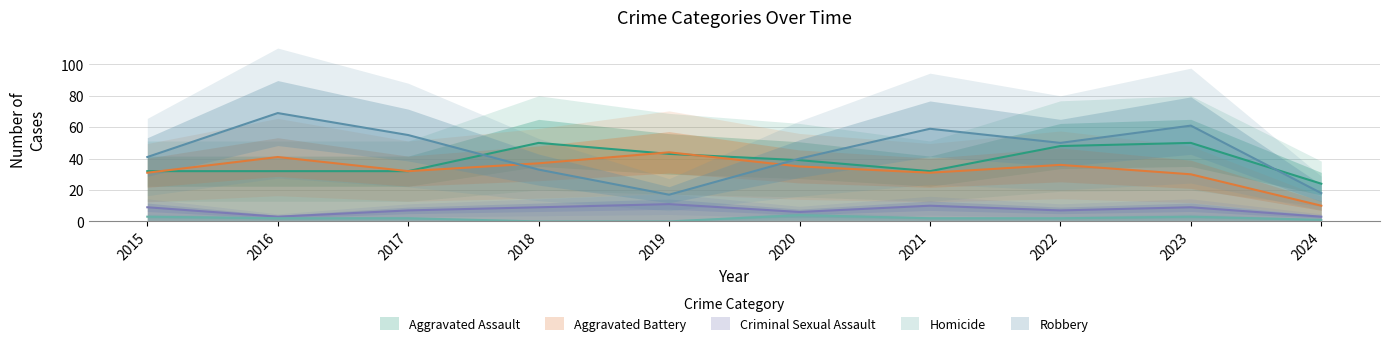

What is the sum of the Criminal Sexual Assault values at 2021 and 2015?

19